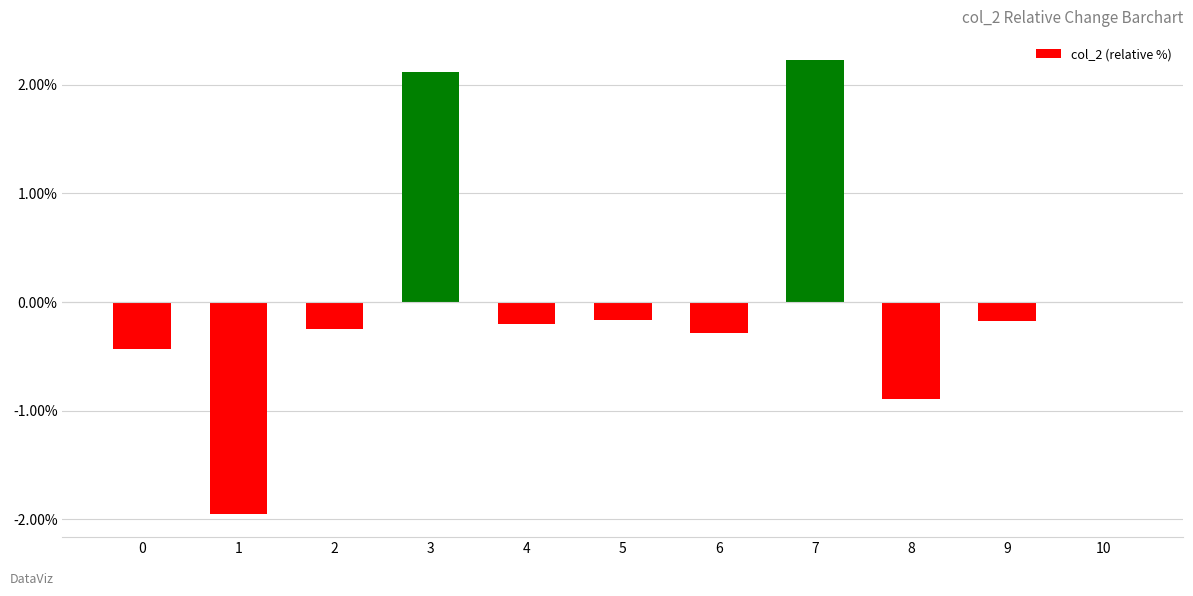

Is it true that the value at 6 is -0.3?

True